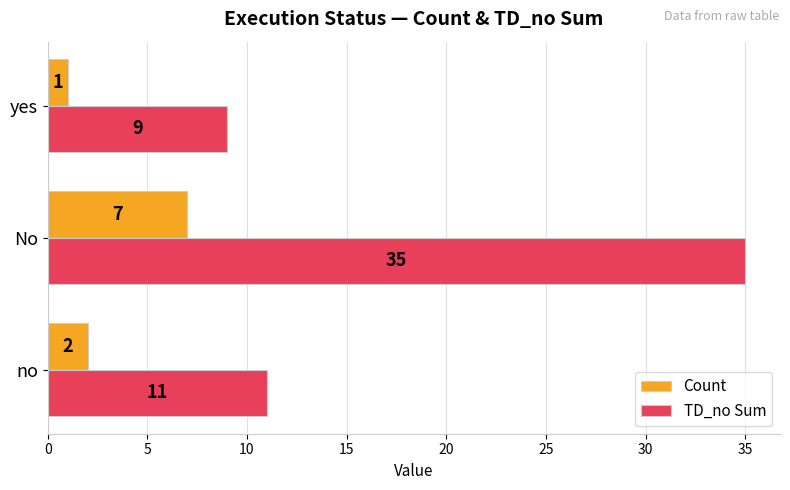

What are all the series names shown in the legend?

Count, TD_no Sum